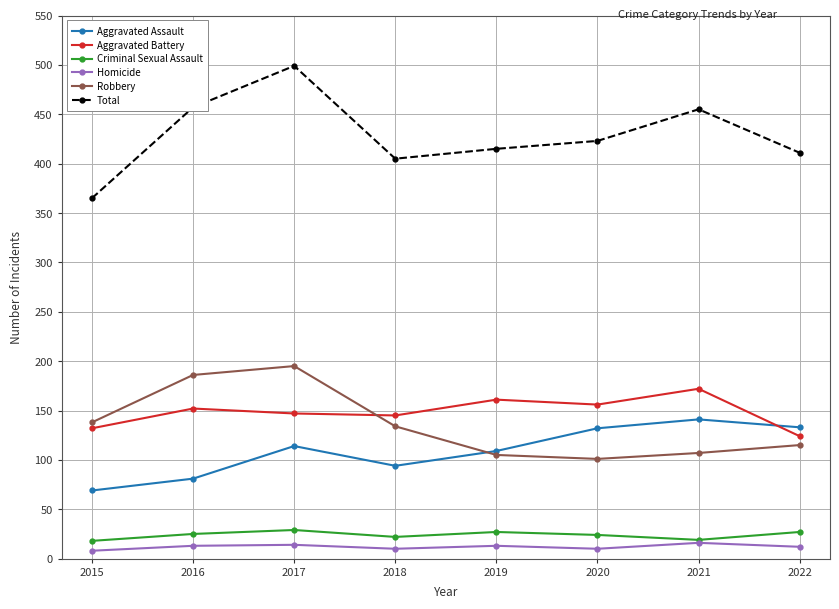

What are all the series names shown in the legend?

Aggravated Assault, Aggravated Battery, Criminal Sexual Assault, Homicide, Robbery, Total